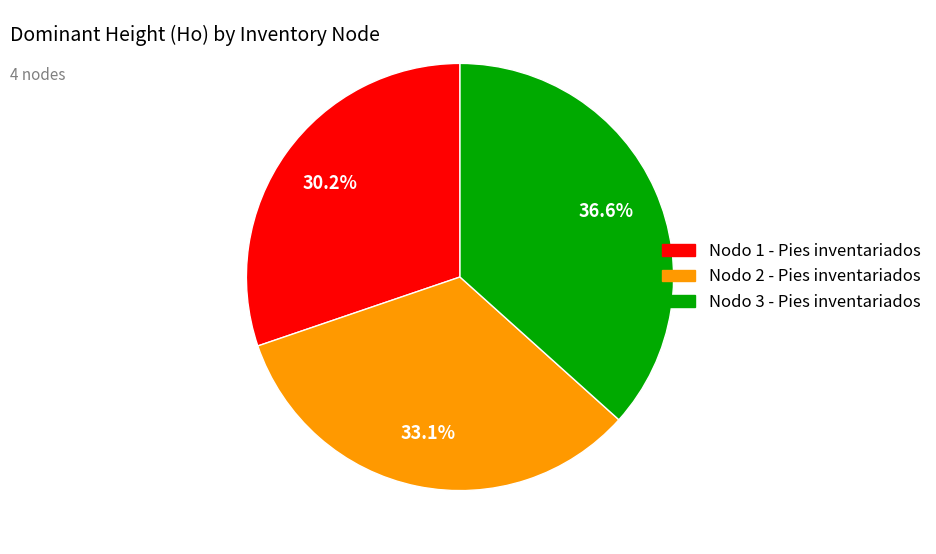

Is there a majority slice in this chart?

No